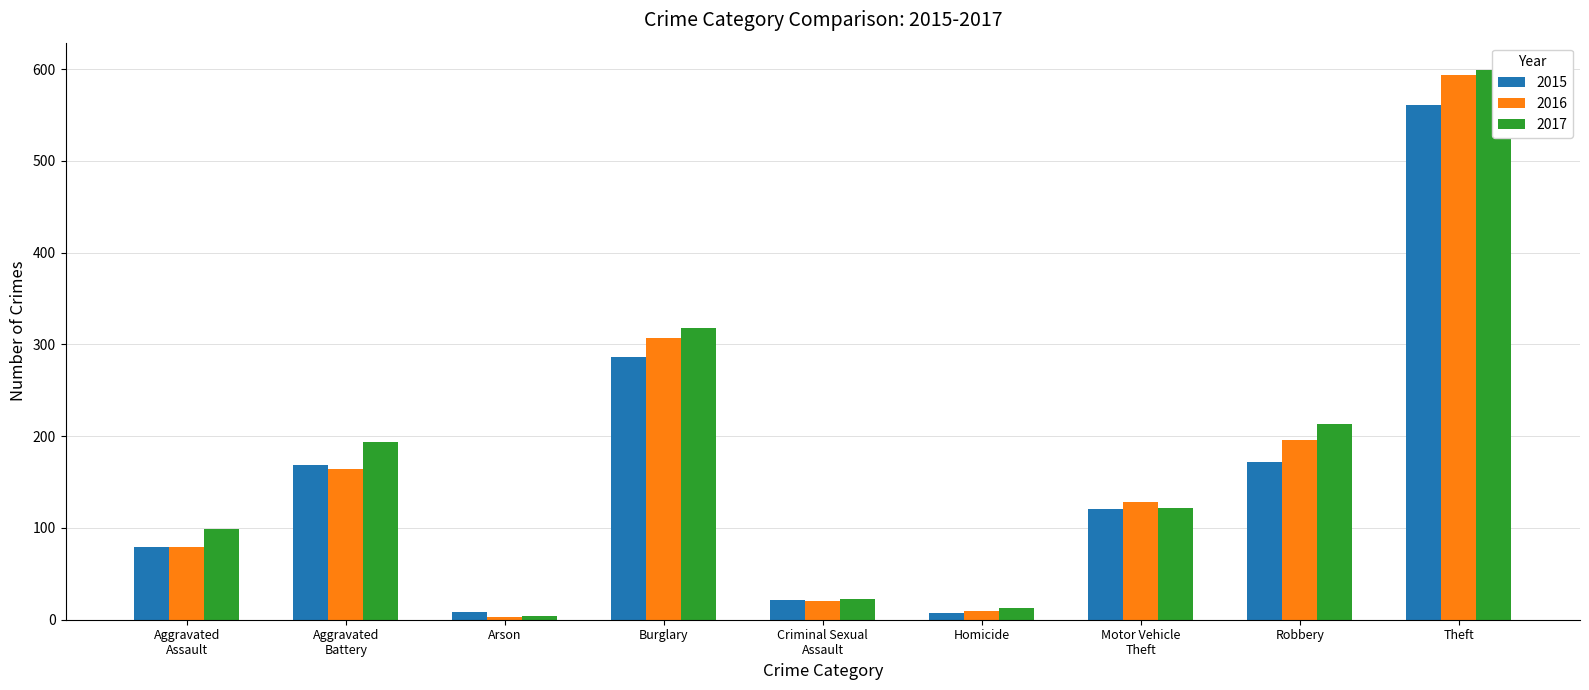

List the series in order of their peak value, lowest first.

2015, 2016, 2017